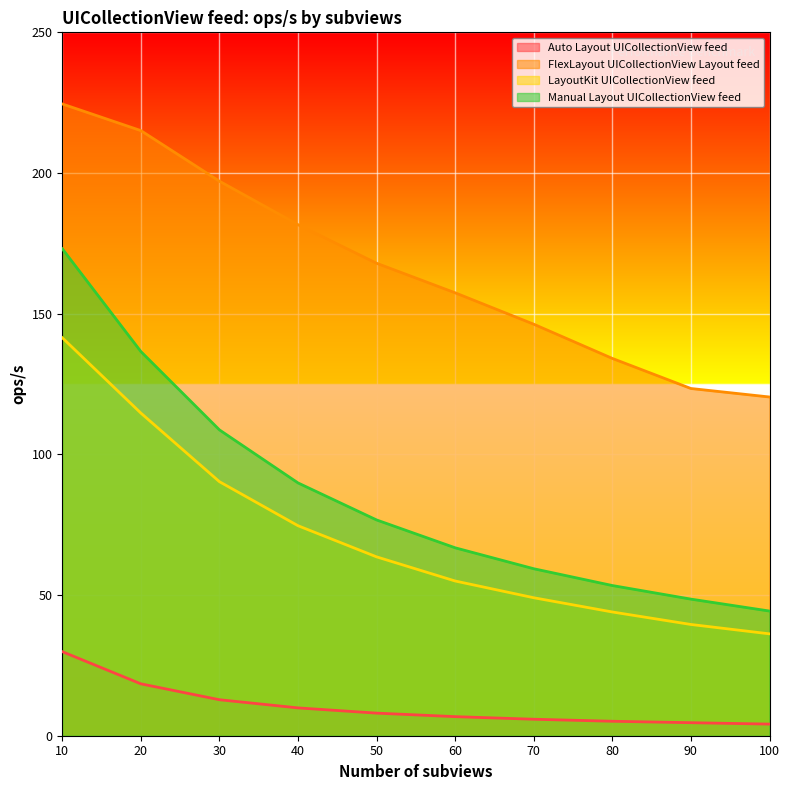

How many distinct data groups are displayed?

4